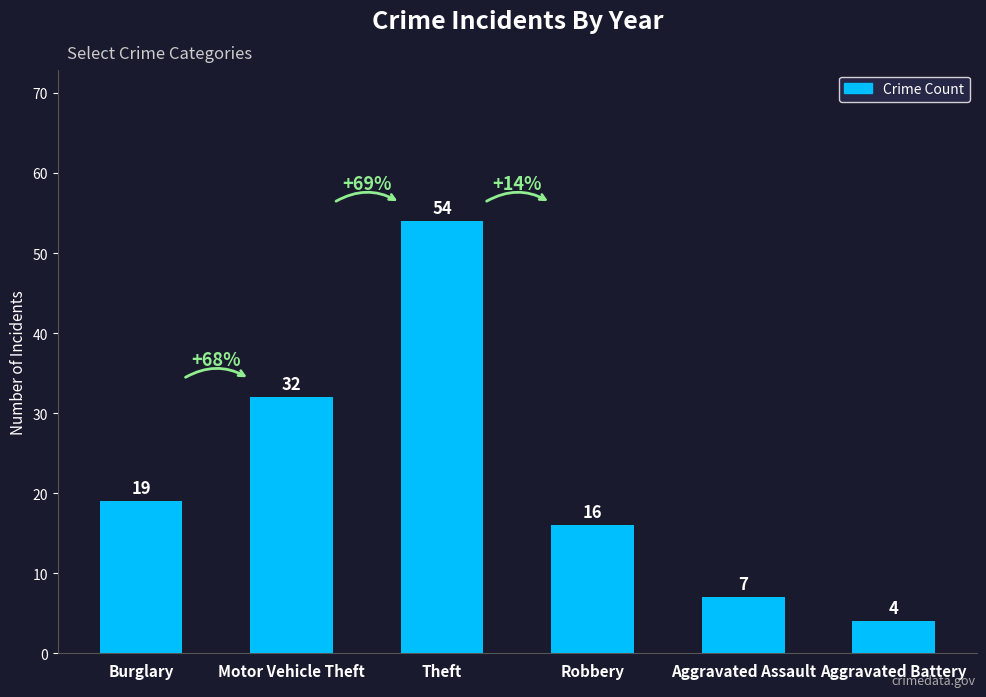

Rank the categories by value from highest to lowest.

Theft, Motor Vehicle Theft, Burglary, Robbery, Aggravated Assault, Aggravated Battery